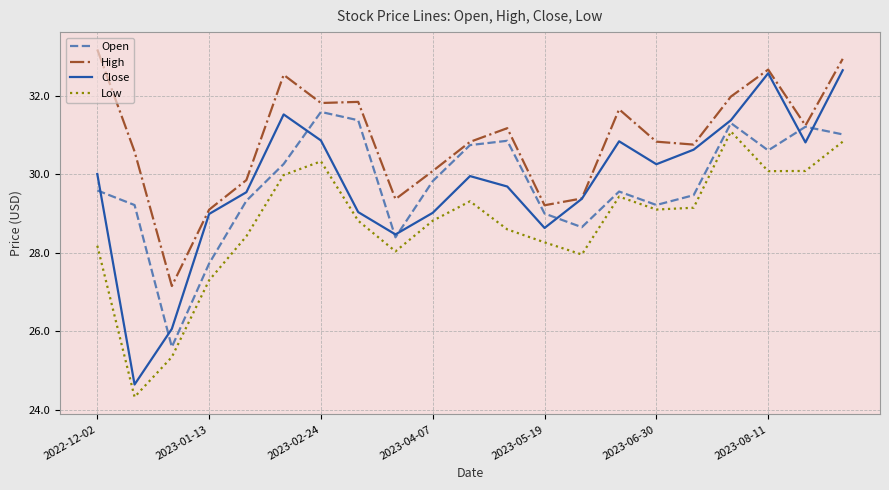

Does the chart have visible grid lines?

Yes